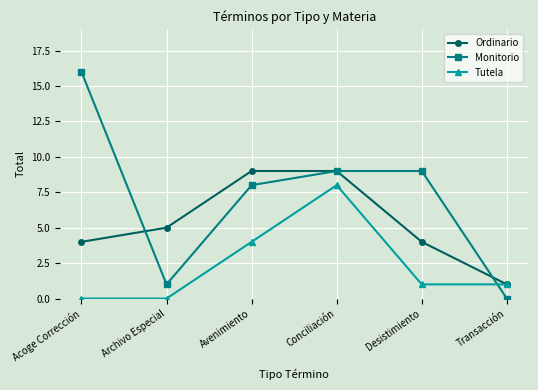

Does the chart have visible grid lines?

Yes